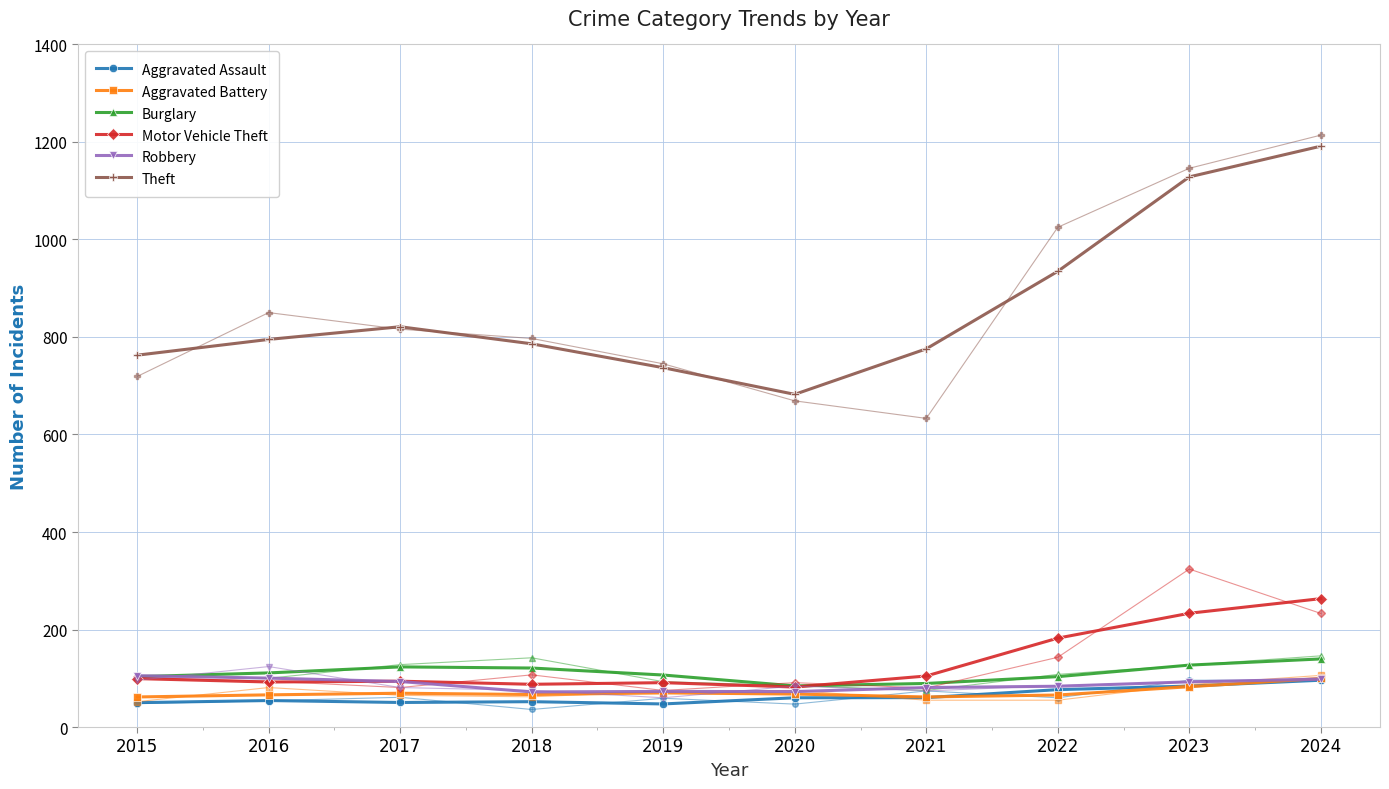

At which label does Theft reach its minimum?

2020